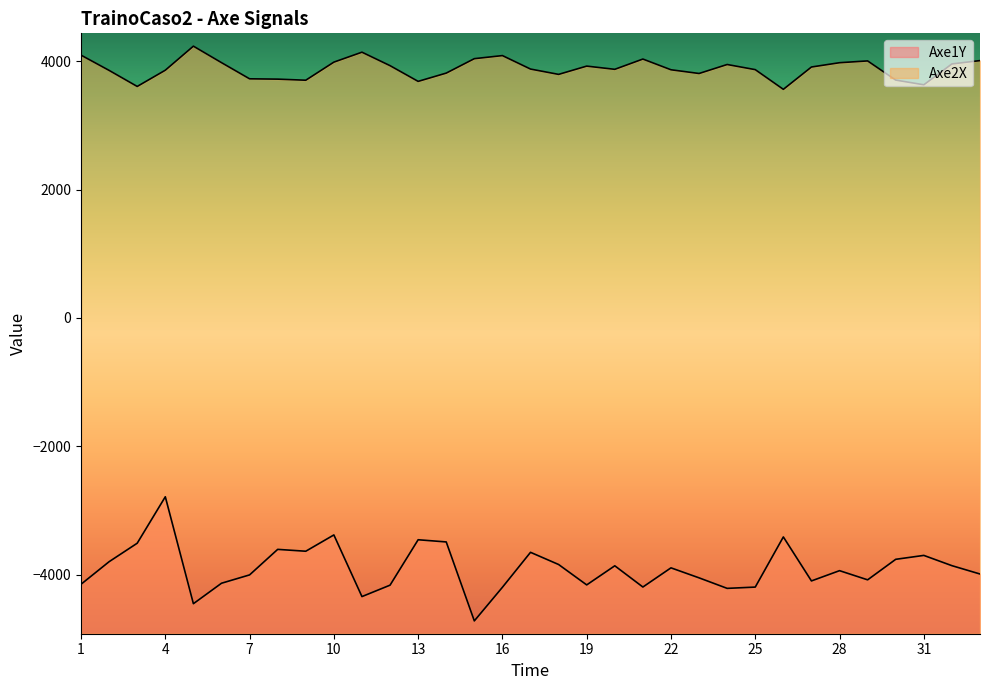

True or false: Axe1Y and Axe2X cross at least once.

False